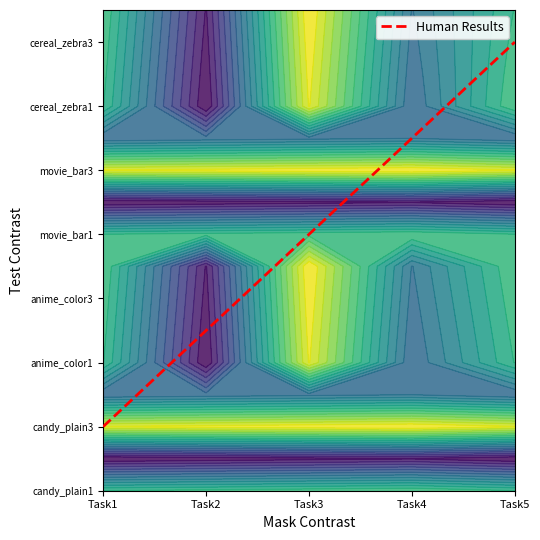

What value does the data have at Task3, to the nearest 10?

10